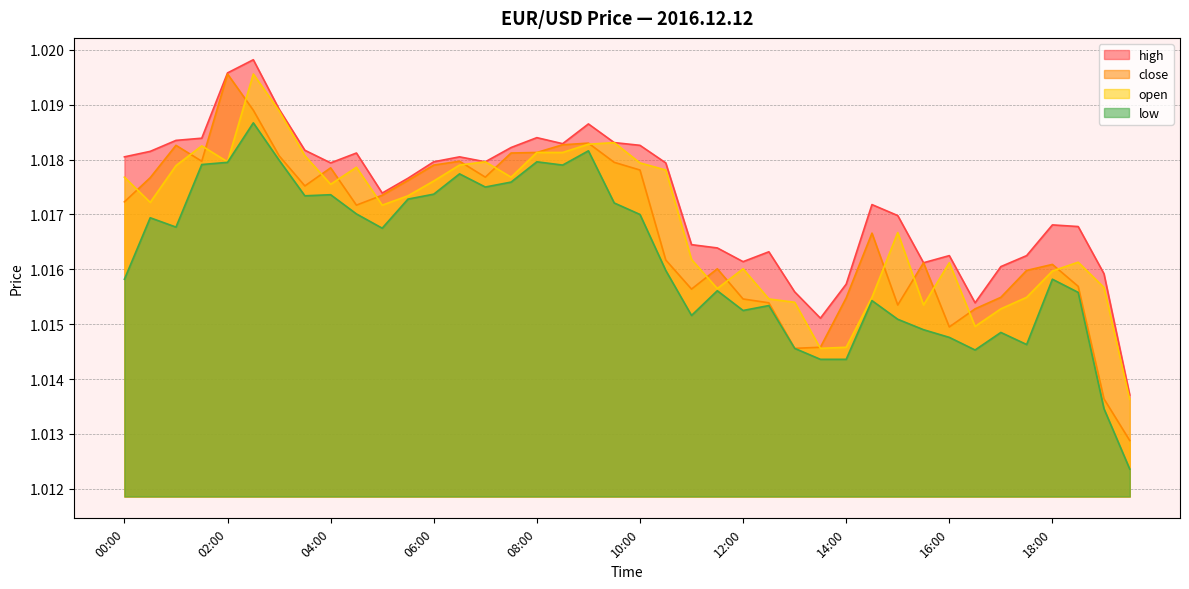

Reading left to right, list all the values displayed in this chart.

high: 00:00=1.0	00:30=1.0	01:00=1.0	01:30=1.0	02:00=1.0	02:30=1.0	03:00=1.0	03:30=1.0	04:00=1.0	04:30=1.0	05:00=1.0	05:30=1.0	06:00=1.0	06:30=1.0	07:00=1.0	07:30=1.0	08:00=1.0	08:30=1.0	09:00=1.0	09:30=1.0	10:00=1.0	10:30=1.0	11:00=1.0	11:30=1.0	12:00=1.0	12:30=1.0	13:00=1.0	13:30=1.0	14:00=1.0	14:30=1.0	15:00=1.0	15:30=1.0	16:00=1.0	16:30=1.0	17:00=1.0	17:30=1.0	18:00=1.0	18:30=1.0	19:00=1.0	19:30=1.0
close: 00:00=1.0	00:30=1.0	01:00=1.0	01:30=1.0	02:00=1.0	02:30=1.0	03:00=1.0	03:30=1.0	04:00=1.0	04:30=1.0	05:00=1.0	05:30=1.0	06:00=1.0	06:30=1.0	07:00=1.0	07:30=1.0	08:00=1.0	08:30=1.0	09:00=1.0	09:30=1.0	10:00=1.0	10:30=1.0	11:00=1.0	11:30=1.0	12:00=1.0	12:30=1.0	13:00=1.0	13:30=1.0	14:00=1.0	14:30=1.0	15:00=1.0	15:30=1.0	16:00=1.0	16:30=1.0	17:00=1.0	17:30=1.0	18:00=1.0	18:30=1.0	19:00=1.0	19:30=1.0
open: 00:00=1.0	00:30=1.0	01:00=1.0	01:30=1.0	02:00=1.0	02:30=1.0	03:00=1.0	03:30=1.0	04:00=1.0	04:30=1.0	05:00=1.0	05:30=1.0	06:00=1.0	06:30=1.0	07:00=1.0	07:30=1.0	08:00=1.0	08:30=1.0	09:00=1.0	09:30=1.0	10:00=1.0	10:30=1.0	11:00=1.0	11:30=1.0	12:00=1.0	12:30=1.0	13:00=1.0	13:30=1.0	14:00=1.0	14:30=1.0	15:00=1.0	15:30=1.0	16:00=1.0	16:30=1.0	17:00=1.0	17:30=1.0	18:00=1.0	18:30=1.0	19:00=1.0	19:30=1.0
low: 00:00=1.0	00:30=1.0	01:00=1.0	01:30=1.0	02:00=1.0	02:30=1.0	03:00=1.0	03:30=1.0	04:00=1.0	04:30=1.0	05:00=1.0	05:30=1.0	06:00=1.0	06:30=1.0	07:00=1.0	07:30=1.0	08:00=1.0	08:30=1.0	09:00=1.0	09:30=1.0	10:00=1.0	10:30=1.0	11:00=1.0	11:30=1.0	12:00=1.0	12:30=1.0	13:00=1.0	13:30=1.0	14:00=1.0	14:30=1.0	15:00=1.0	15:30=1.0	16:00=1.0	16:30=1.0	17:00=1.0	17:30=1.0	18:00=1.0	18:30=1.0	19:00=1.0	19:30=1.0